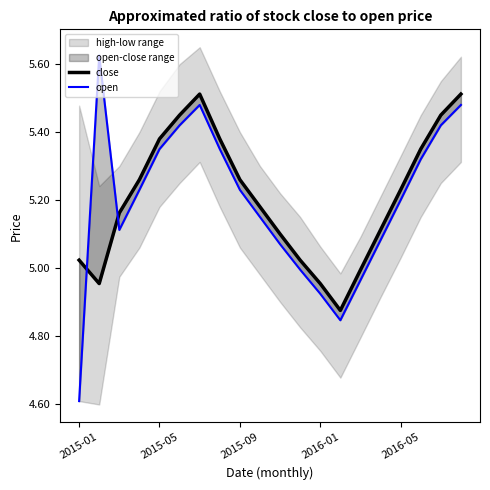

The value of close at 14 is 7.7. True or false?

False